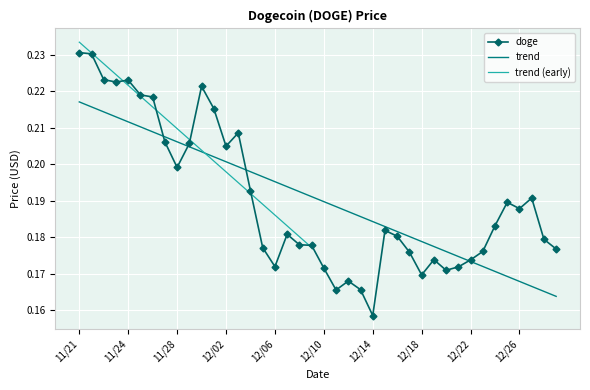

Is the value of doge at 12/14 greater than the value of trend at 12/10?

No